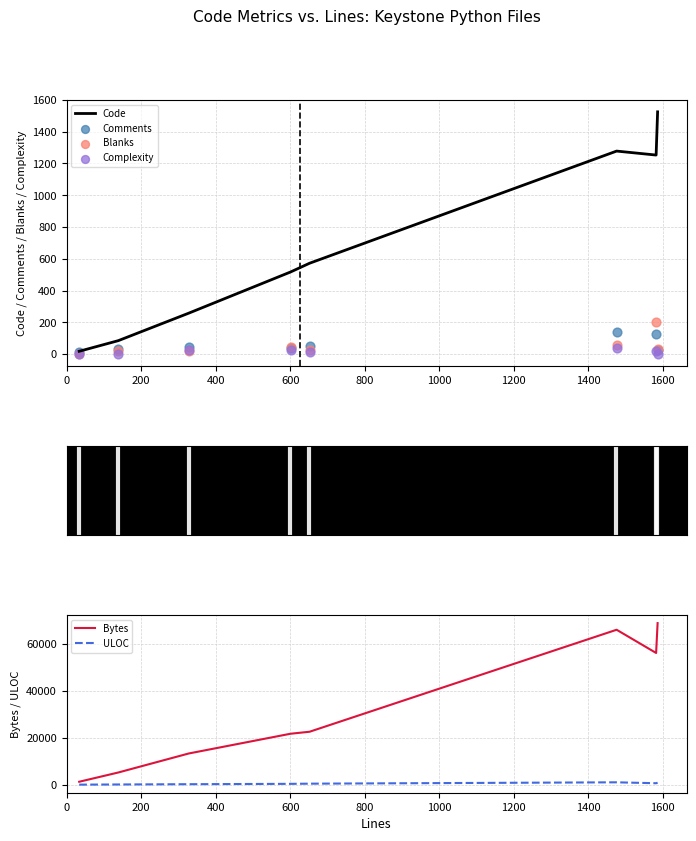

Is the value of Comments at 1200 greater than the value of Complexity at 800?

Yes